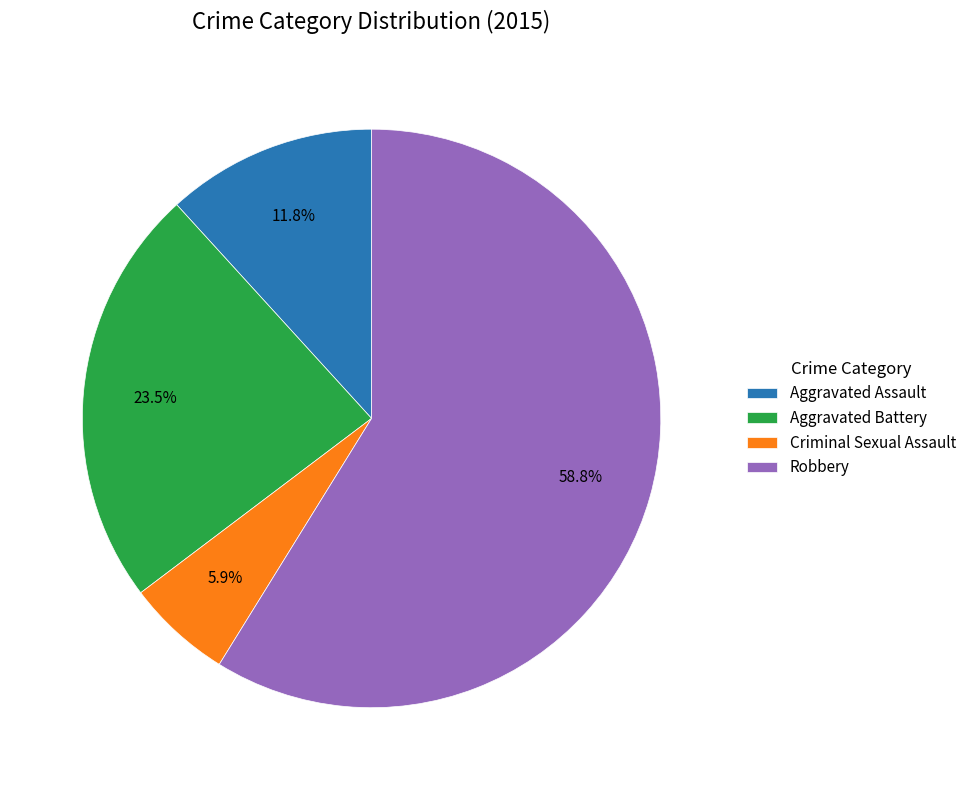

What is the ratio of the value at Criminal Sexual Assault to the value at Aggravated Assault?

0.5